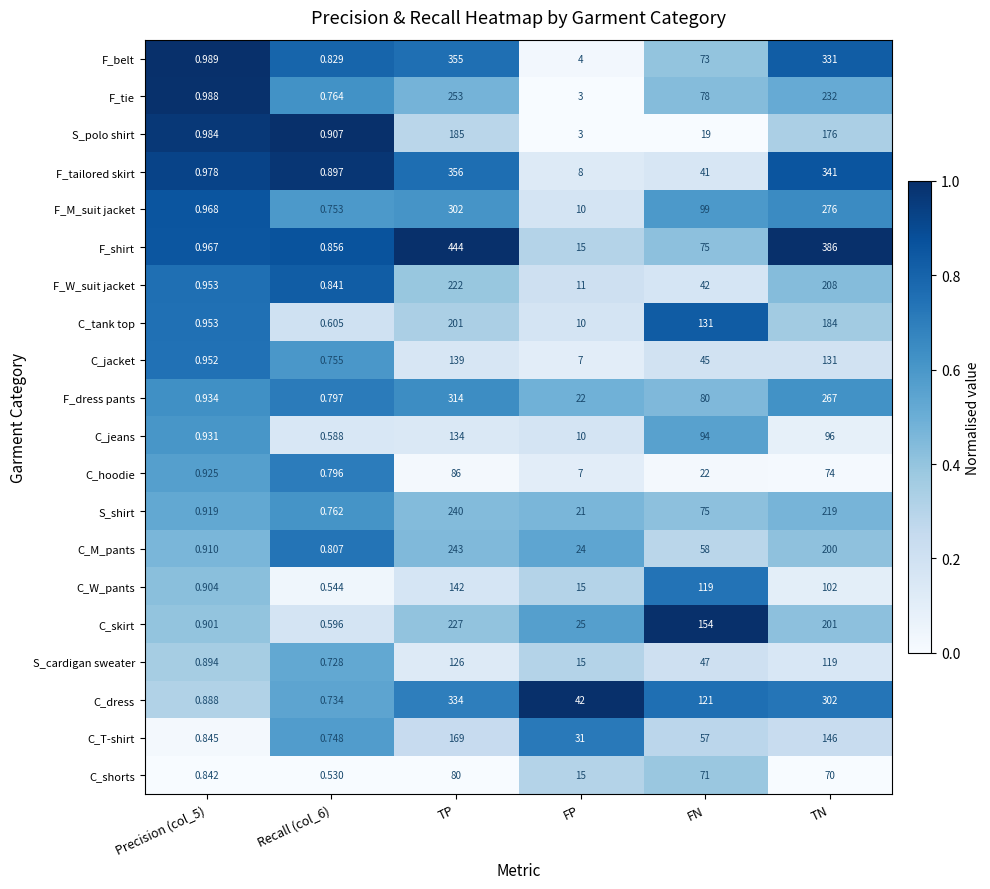

Where does the S_shirt series first go above 75?

TP